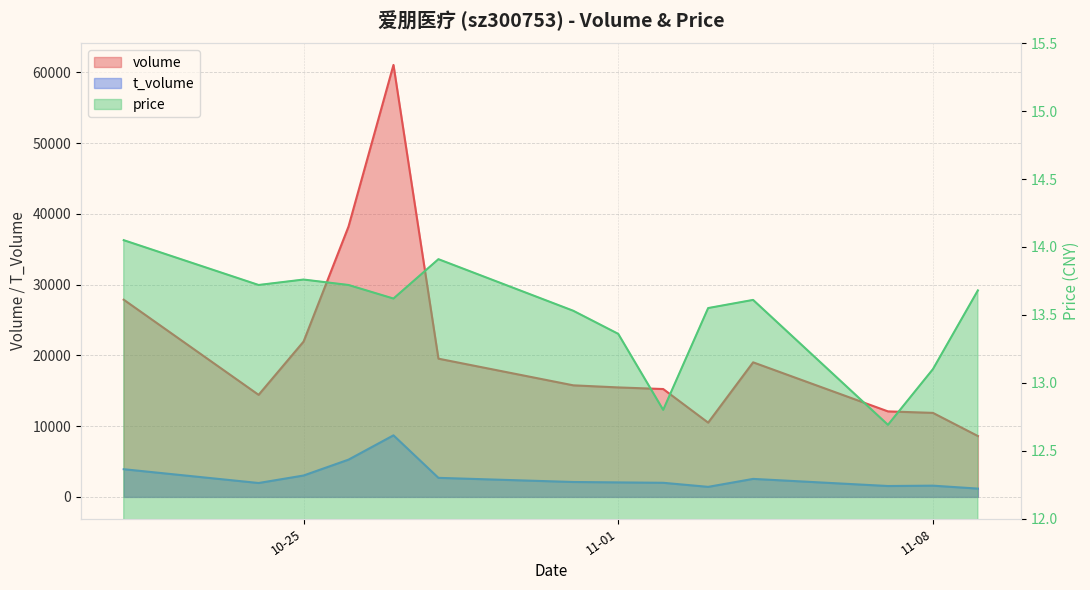

How many lines are shown in the chart?

3